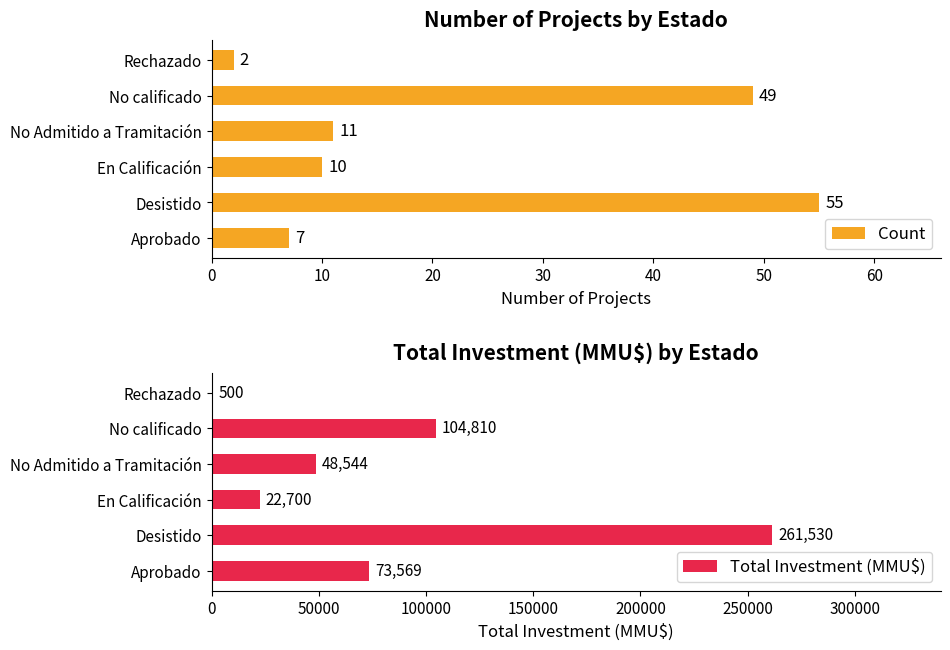

At which label does Count reach its minimum?

Rechazado